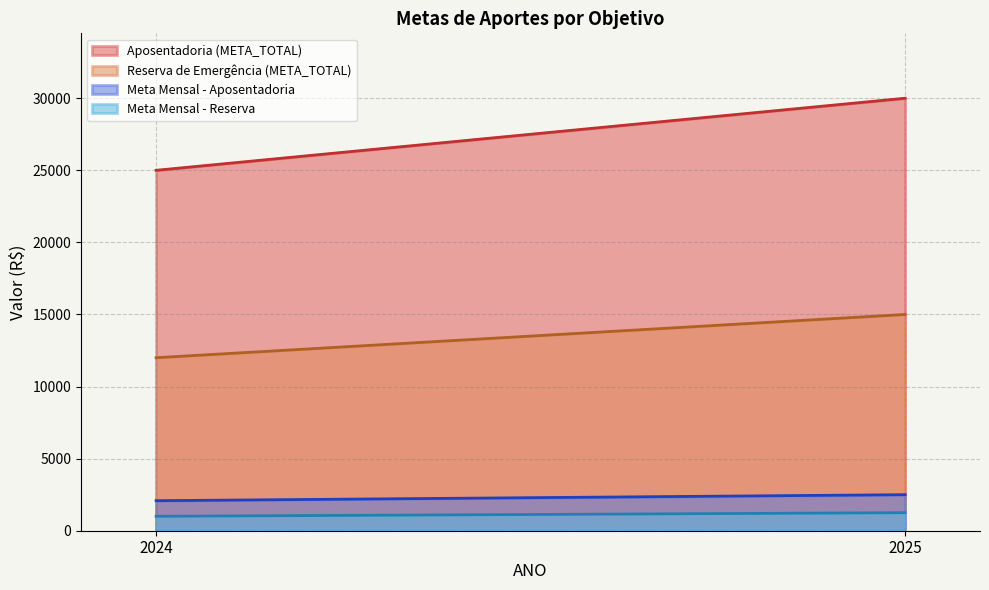

Reading right to left, transcribe all the data shown in this chart.

Aposentadoria: 2025=30000.0	2024=25000.0
Reserva de Emergência: 2025=15000.0	2024=12000.0
Meta Mensal - Aposentadoria: 2025=2500.0	2024=2083.3
Meta Mensal - Reserva: 2025=1250.0	2024=1000.0